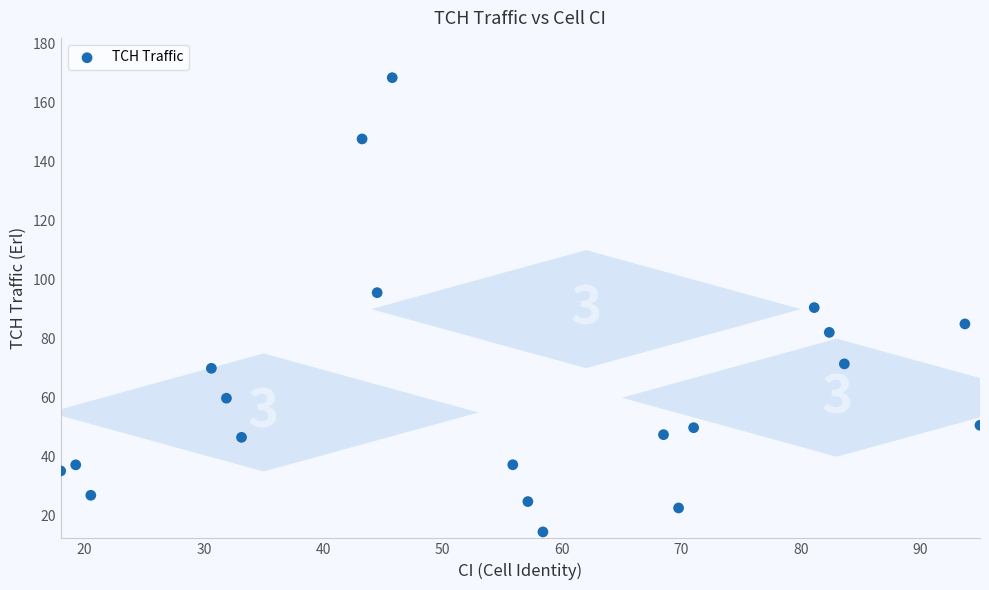

What is the range of X values (max minus min)?

77.0